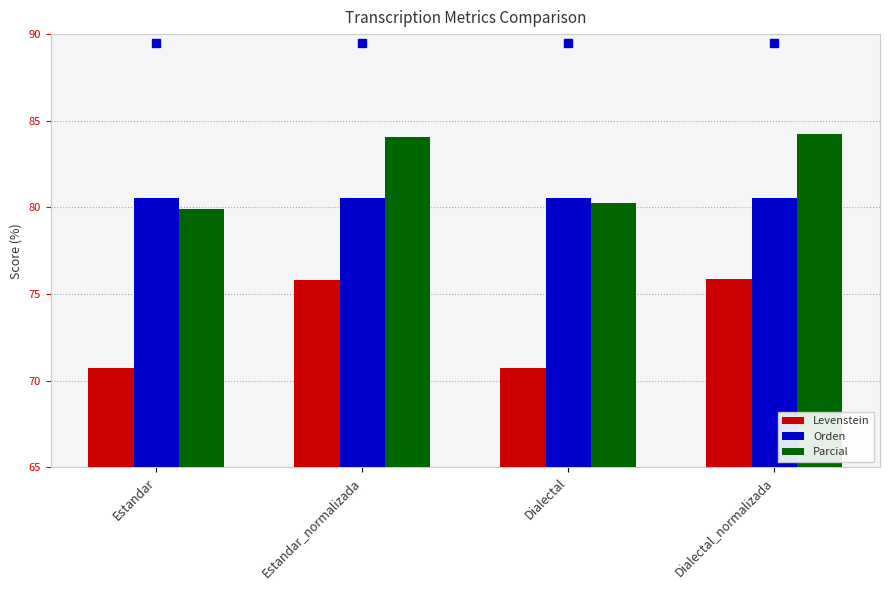

How many values in the Parcial series are below 84?

2